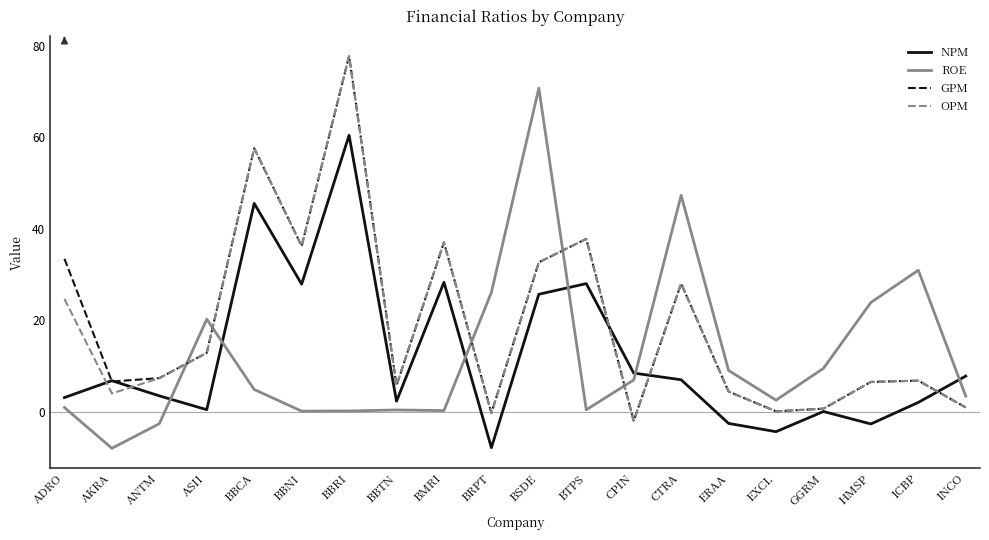

The ROE series shows 9.6 at CTRA. True or false?

False